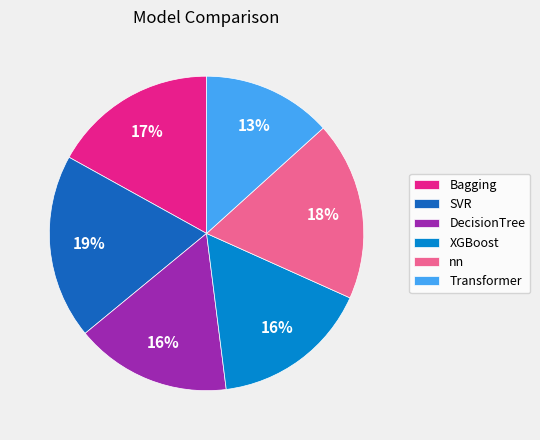

Do SVR and Transformer together represent more than half of the pie?

No